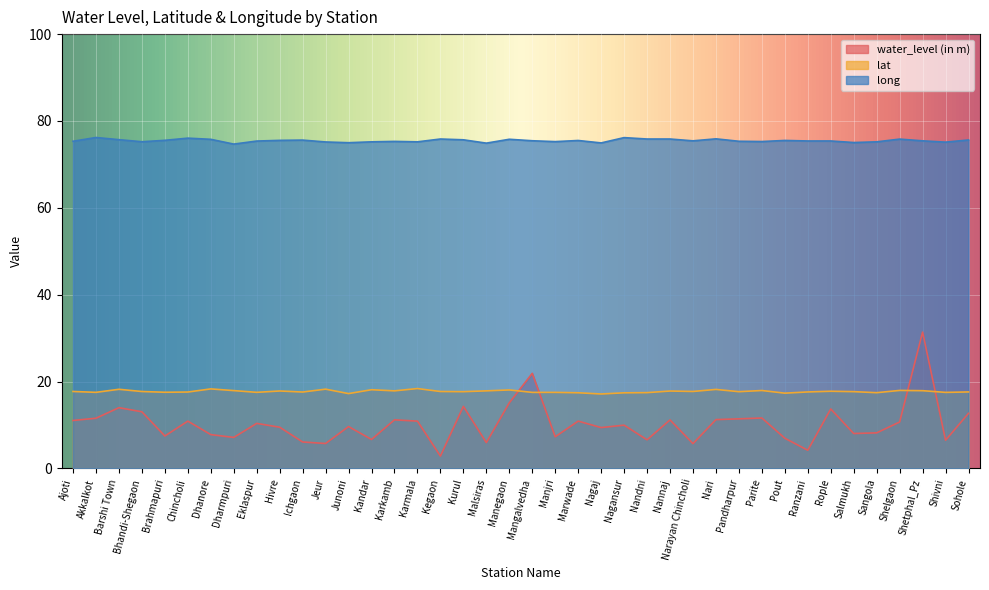

True or false: water_level (in m) and long cross at least once.

False